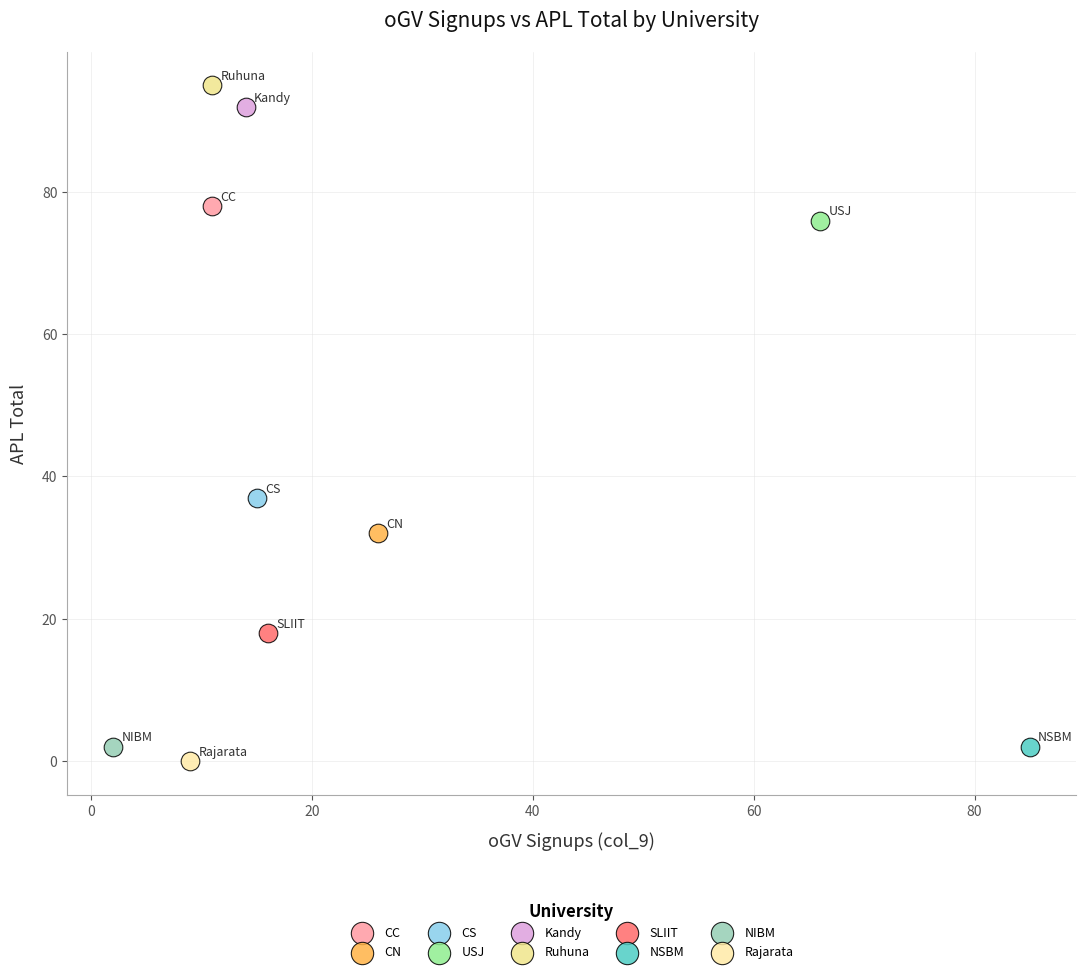

Which series contains the lowest Y value?

Rajarata